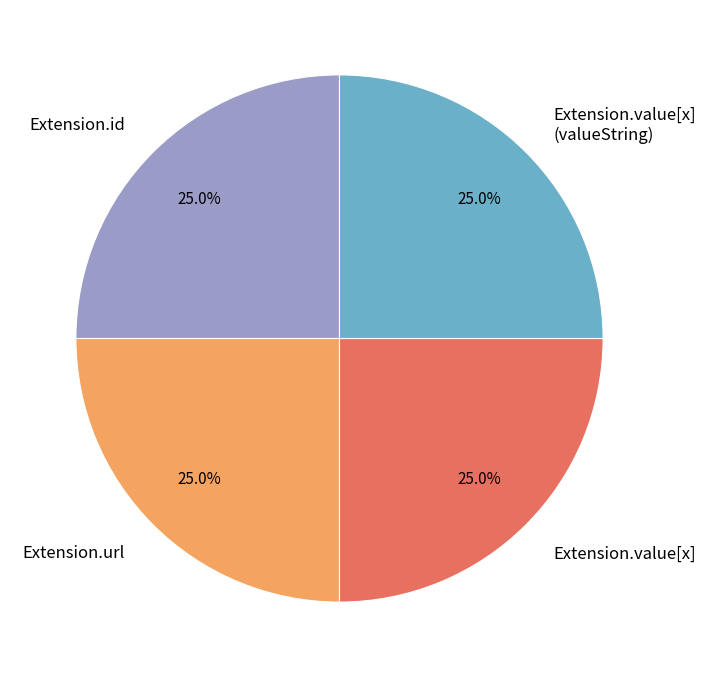

What percentage do Extension.value[x] (valueString) and Extension.url together represent?

50.0%